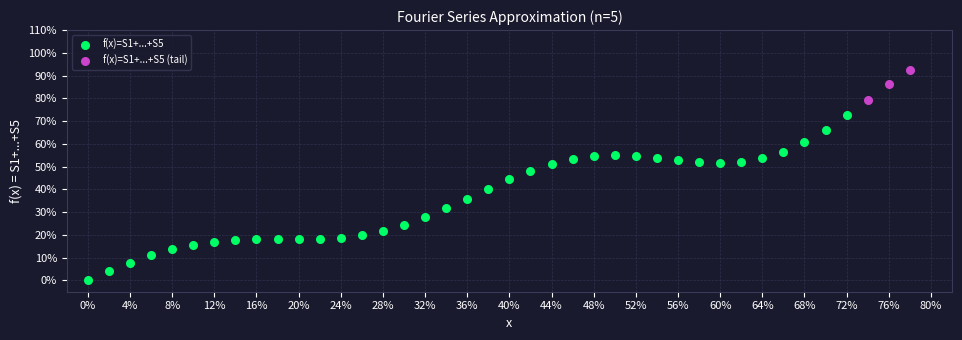

What are all the series names shown in the legend?

f(x)=S1+...+S5, f(x)=S1+...+S5 (tail)